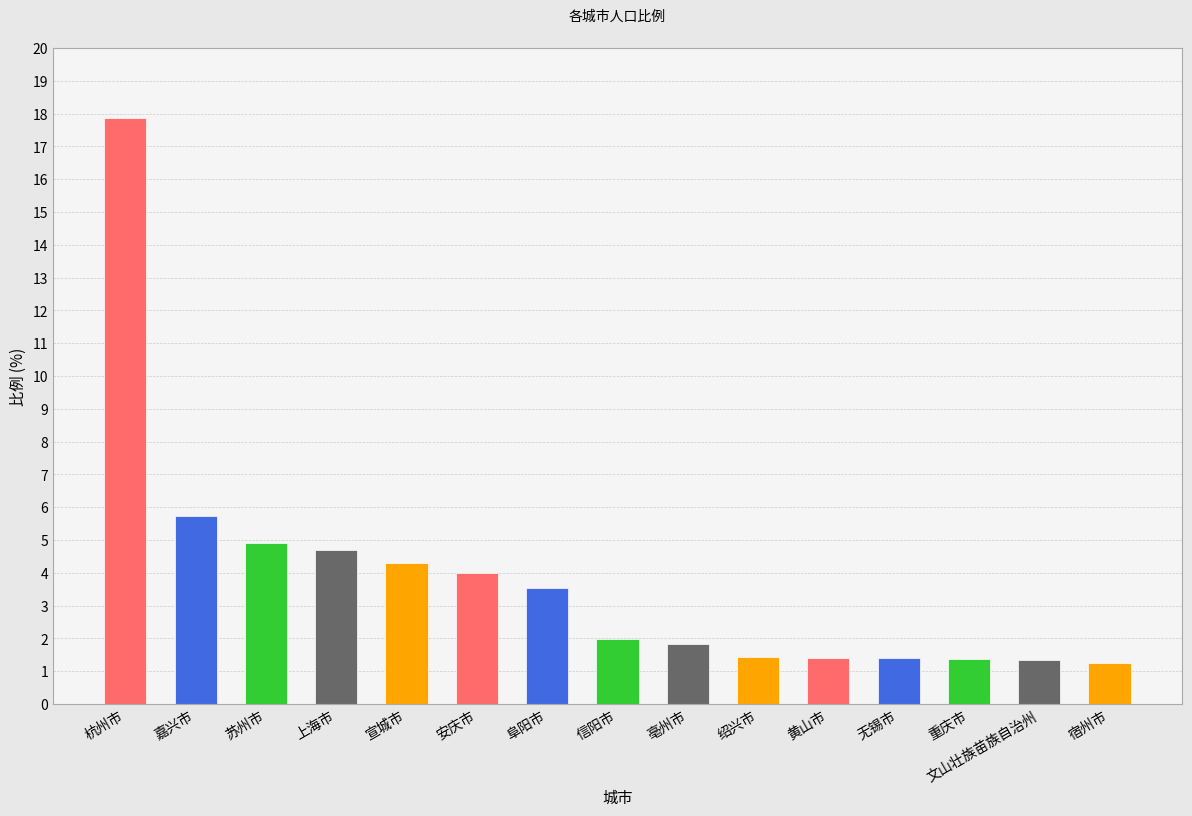

The chart shows a value of 1.0 at 信阳市. True or false?

False